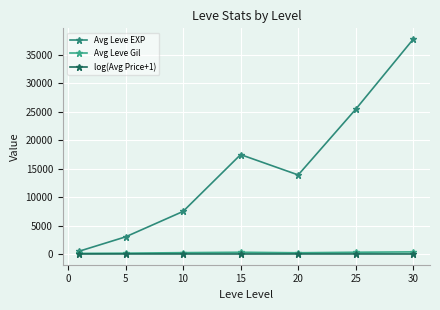

How many data points in log(Avg Price+1) are above 13?

5